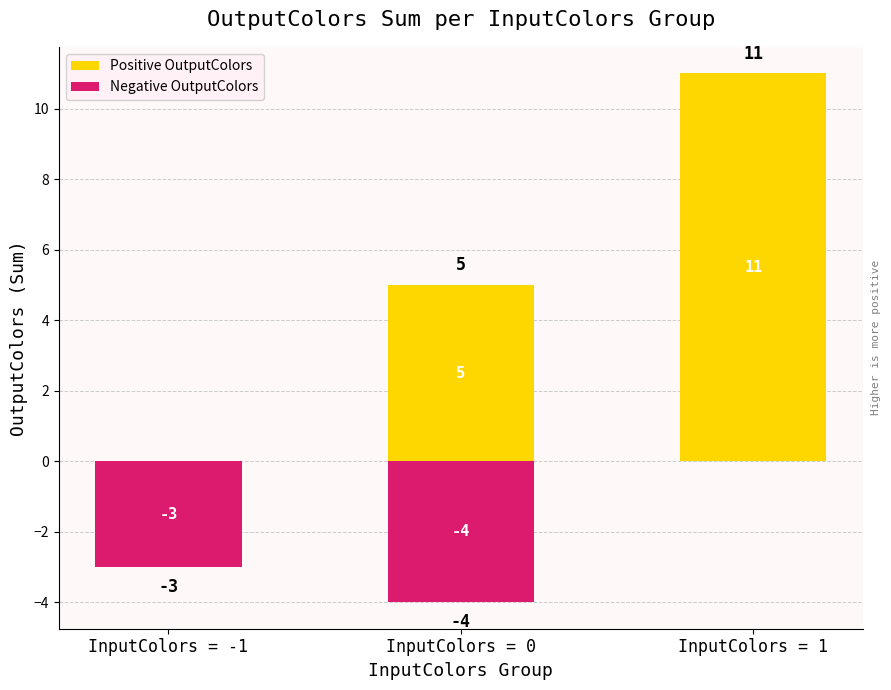

The Negative OutputColors series shows -6 at InputColors = 0. True or false?

False